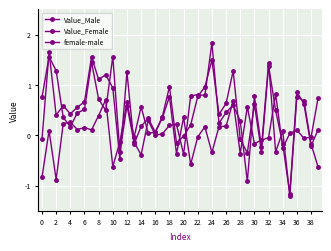

How many categories are shown in the chart?

40